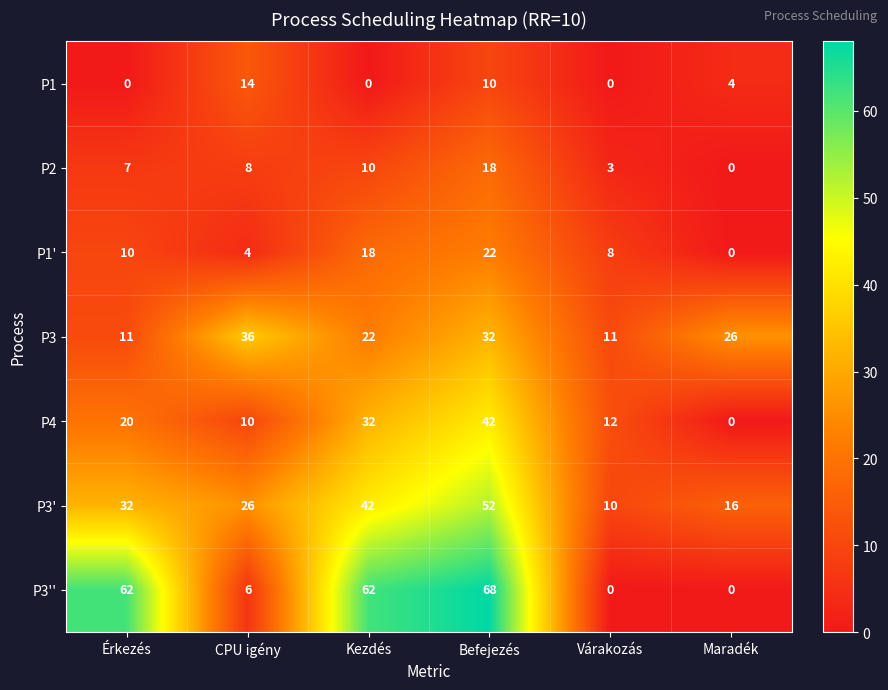

What is the approximate value of P3' at Érkezés, to the nearest 5?

30